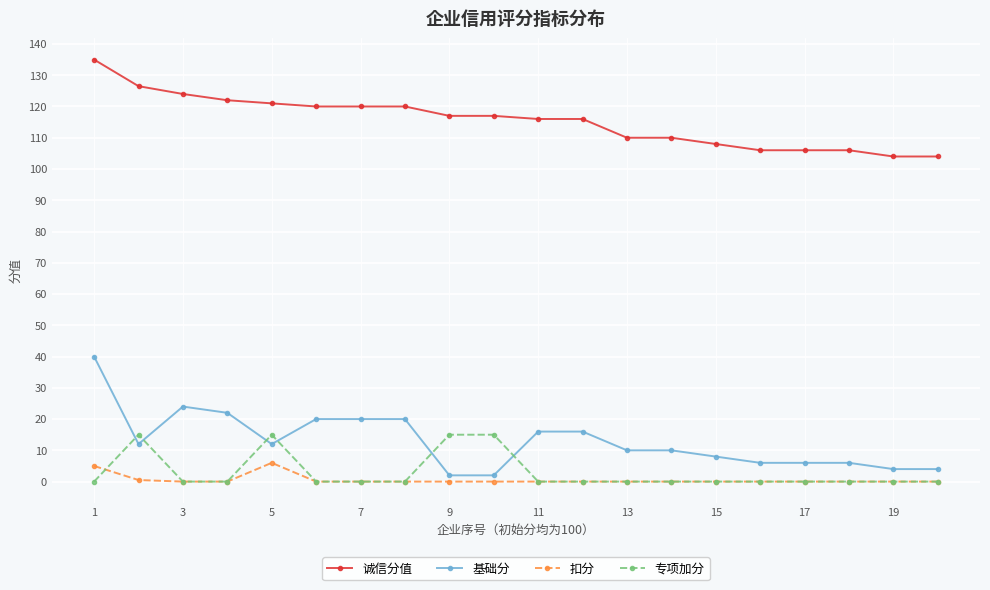

What is the highest value of the 诚信分值 series?

135.0